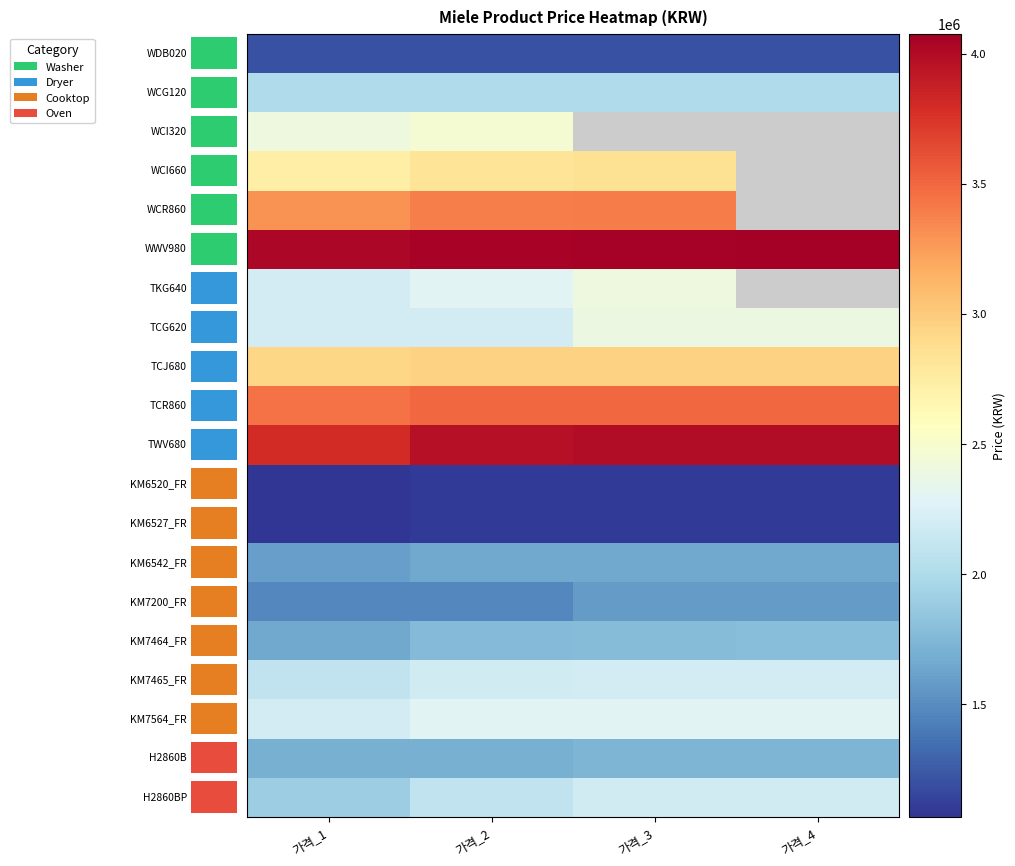

At how many categories does at least one series exceed 3448014?

4